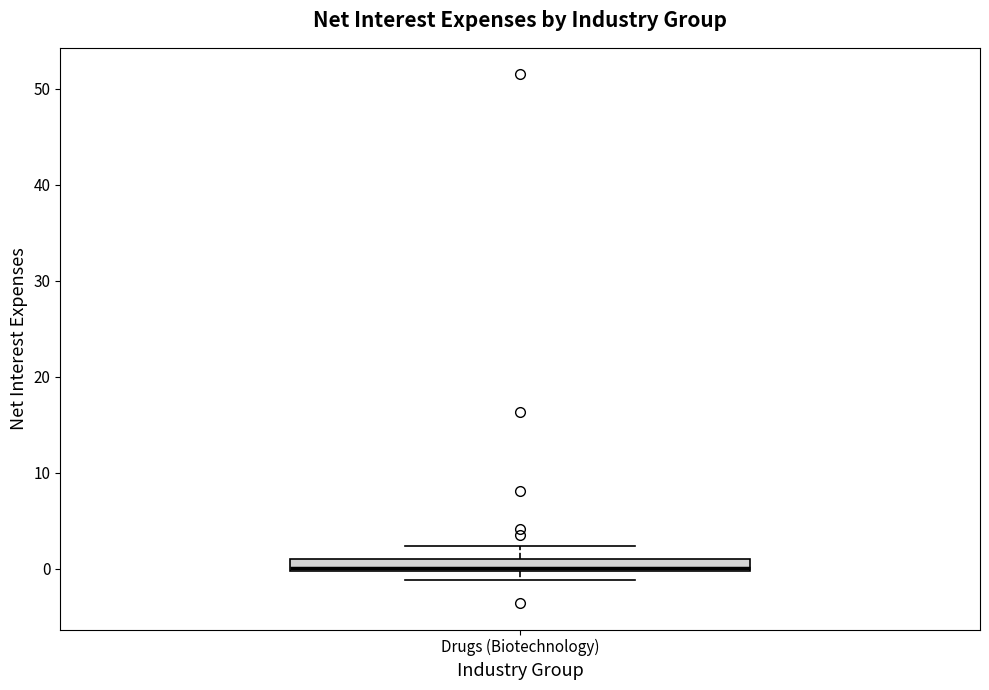

Where does the upper whisker of the box for Drugs (Biotechnology) end on the y-axis? The values are not printed on the chart, so give them approximately, as read against the axis.

2